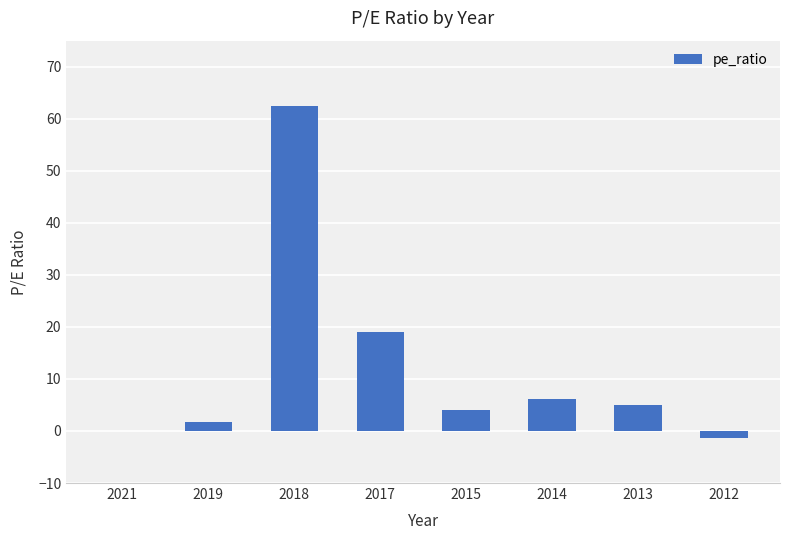

How many series are shown in this chart?

1